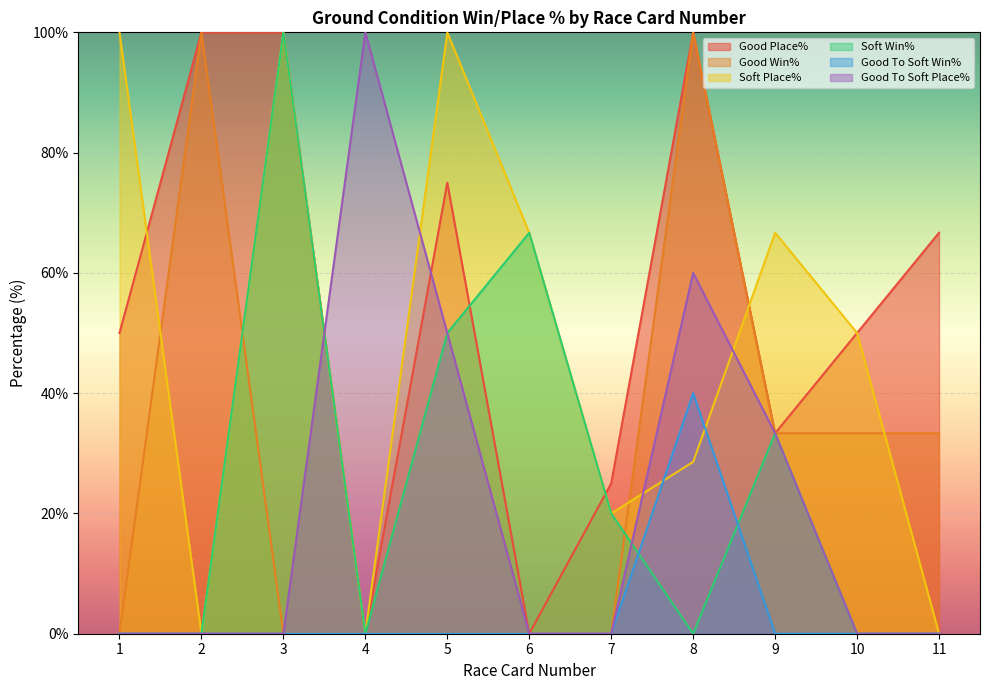

Is the value of Good To Soft Win% at 3 greater than the value of Good To Soft Place% at 2?

No